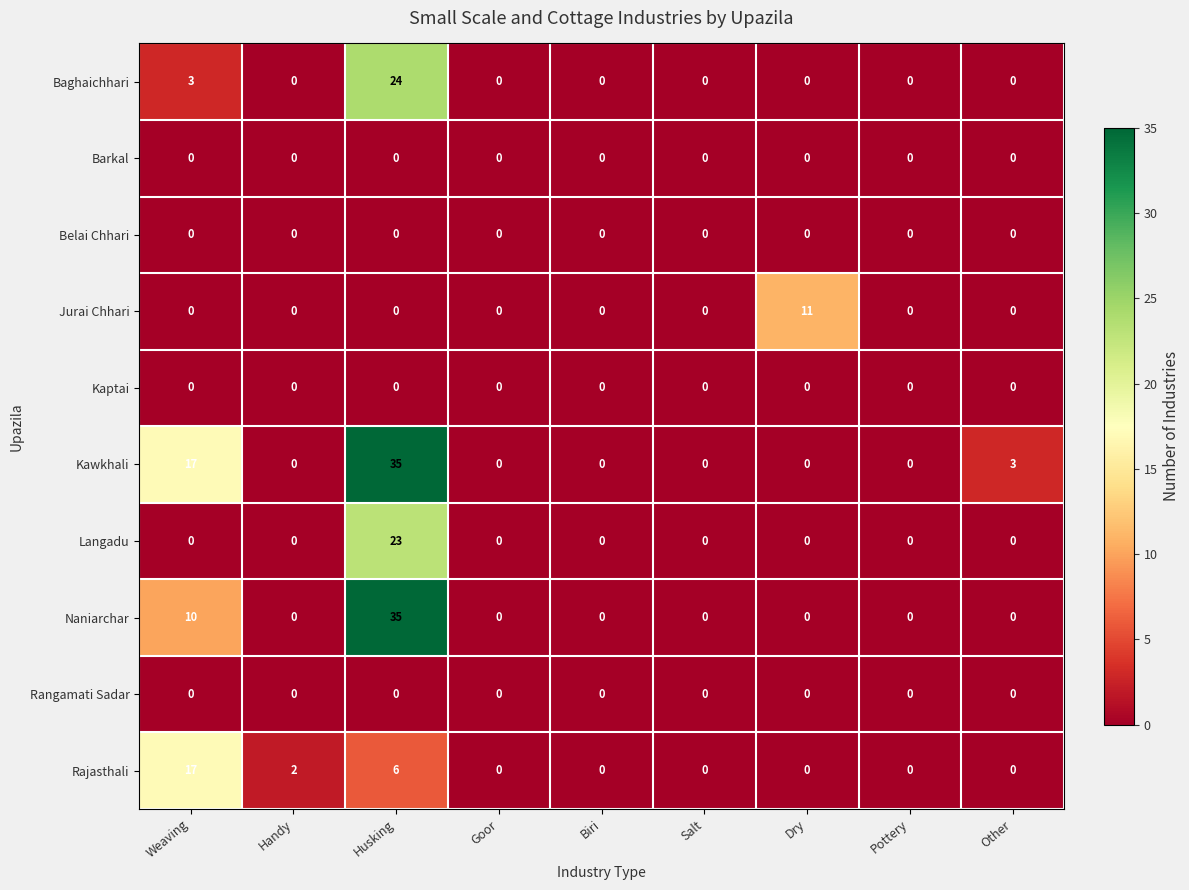

Which series changed the most between Handy and Biri?

Rajasthali